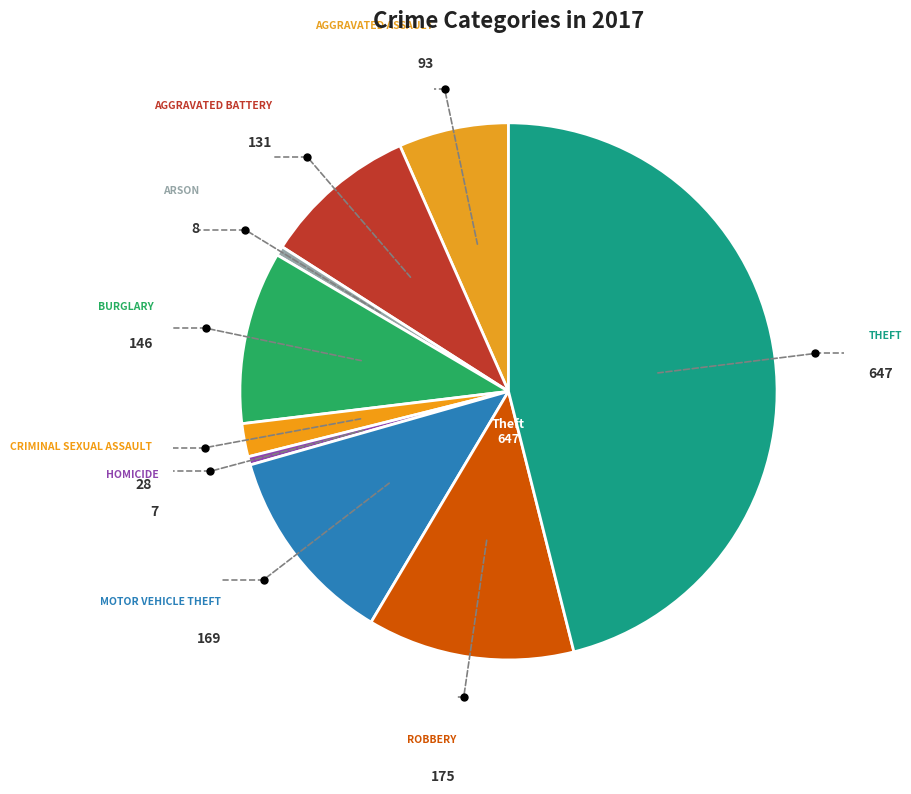

How many segments does this pie chart have?

9